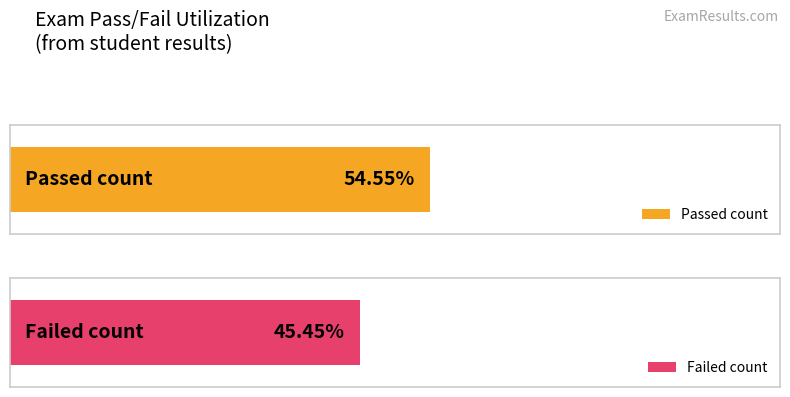

What is the label of the 1st bar from the left?

passed